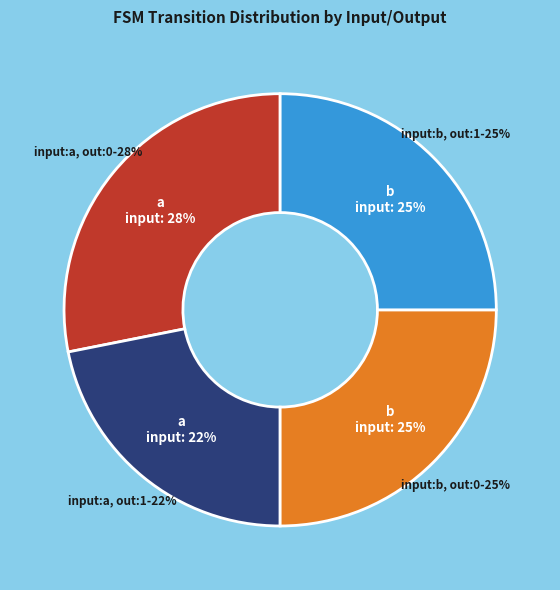

Which slice is the largest?

input_symbol=a, output=0